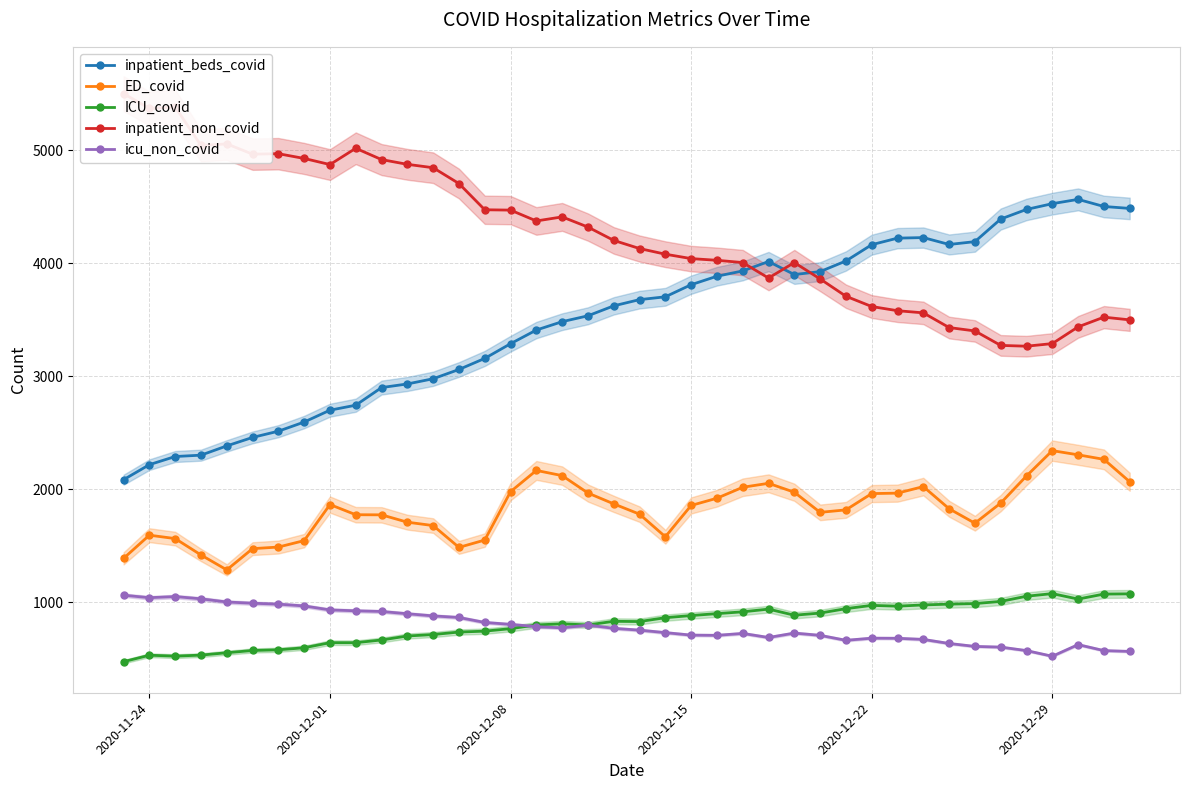

True or false: ED_covid has more than 2 interior local peaks.

True